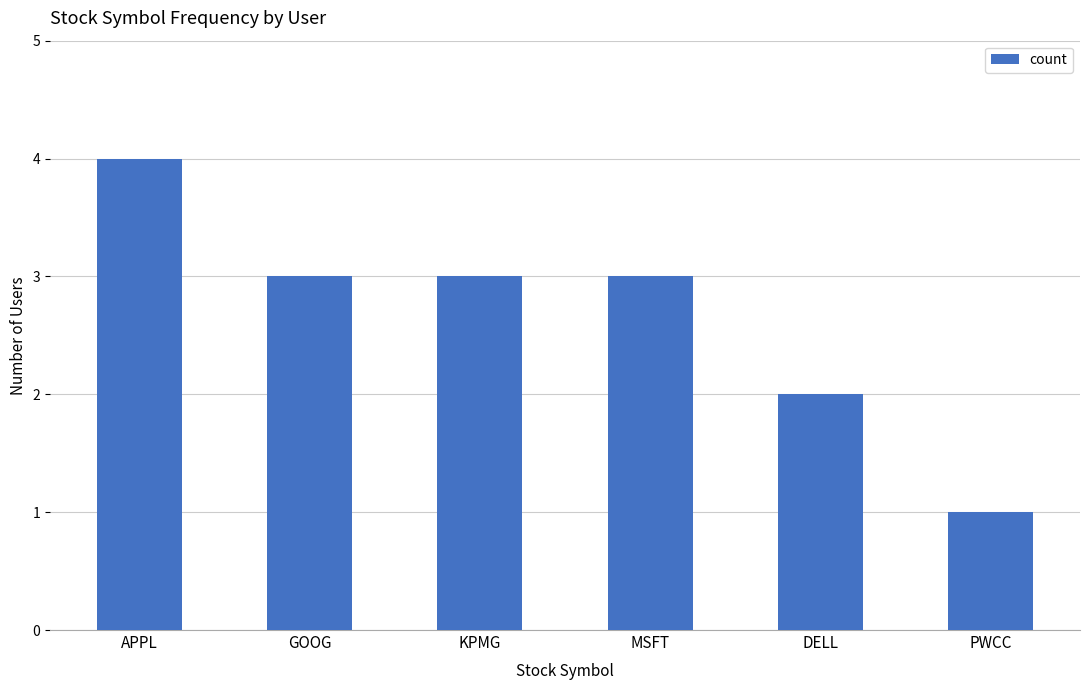

What is the average value?

3